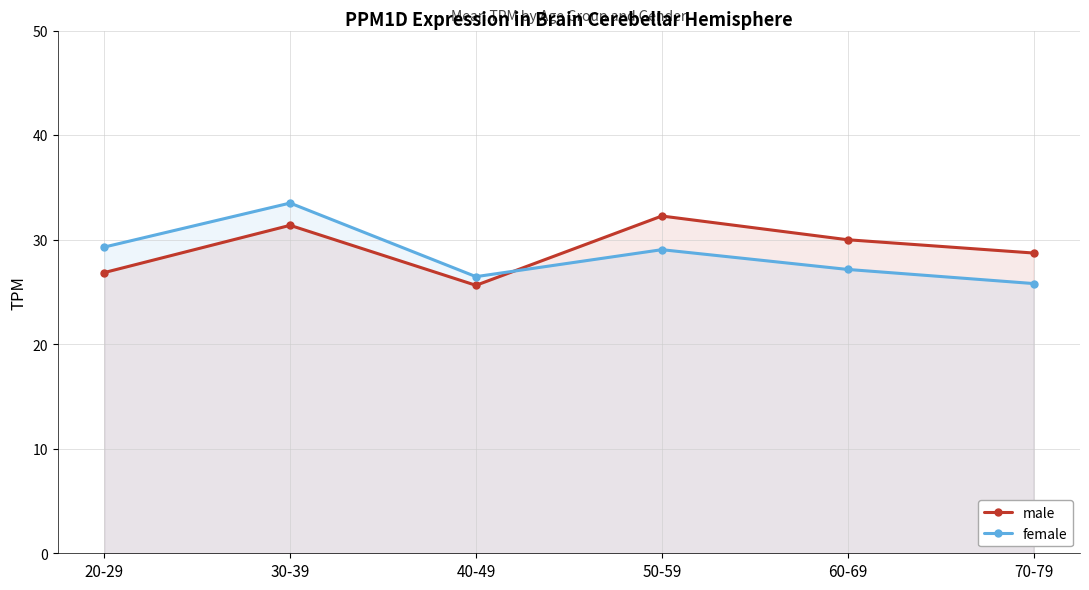

What is the total value across all series at 70-79?

54.5